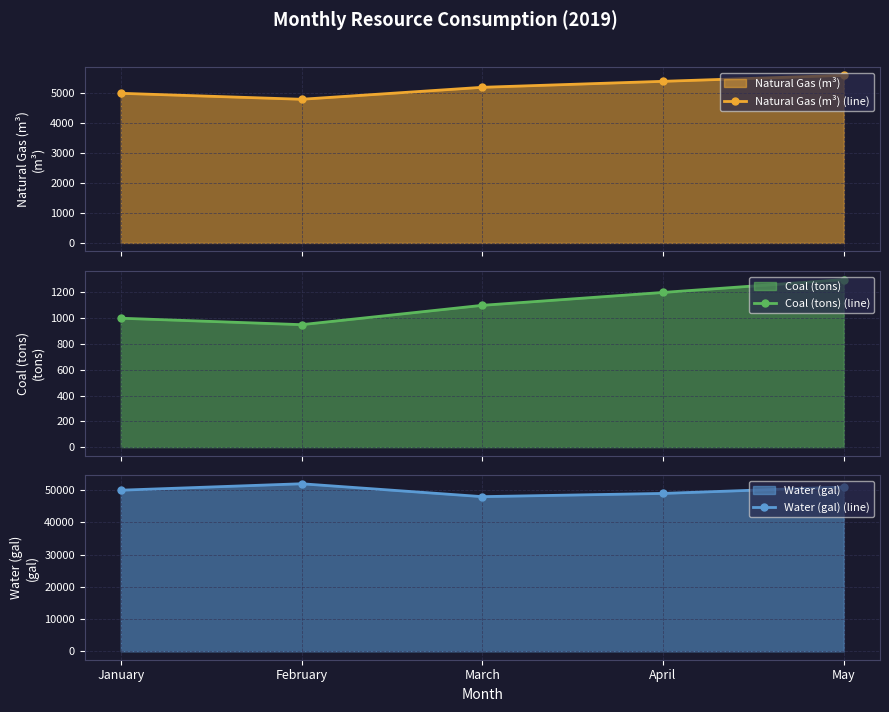

Reading left to right, transcribe all the data shown in this chart.

Natural Gas (m³) (line): 5000	4800	5200	5400	5600
Coal (tons) (line): 1000	950	1100	1200	1300
Water (gal) (line): 50000	52000	48000	49000	51000